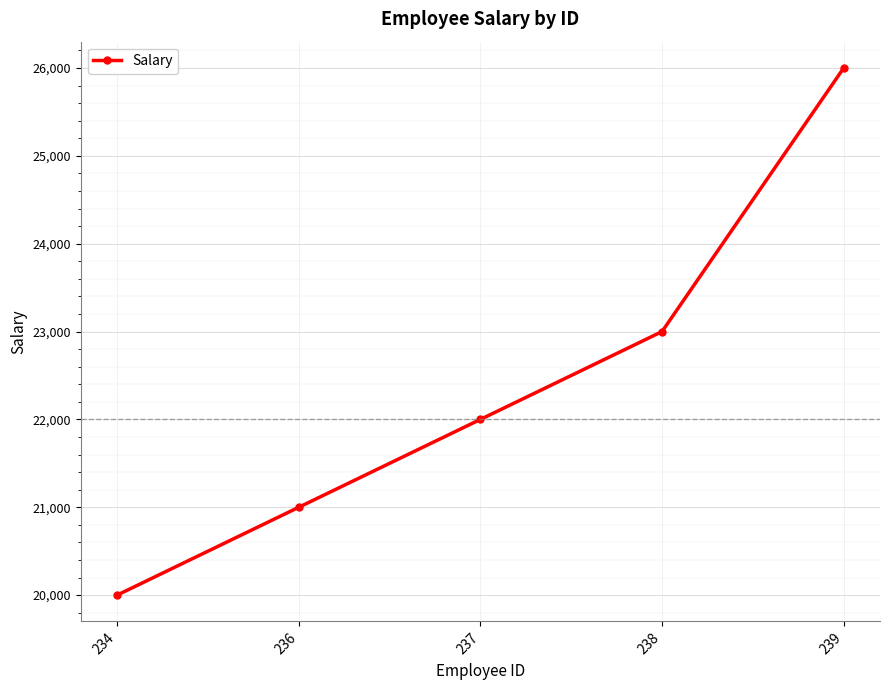

What is the average value?

22400